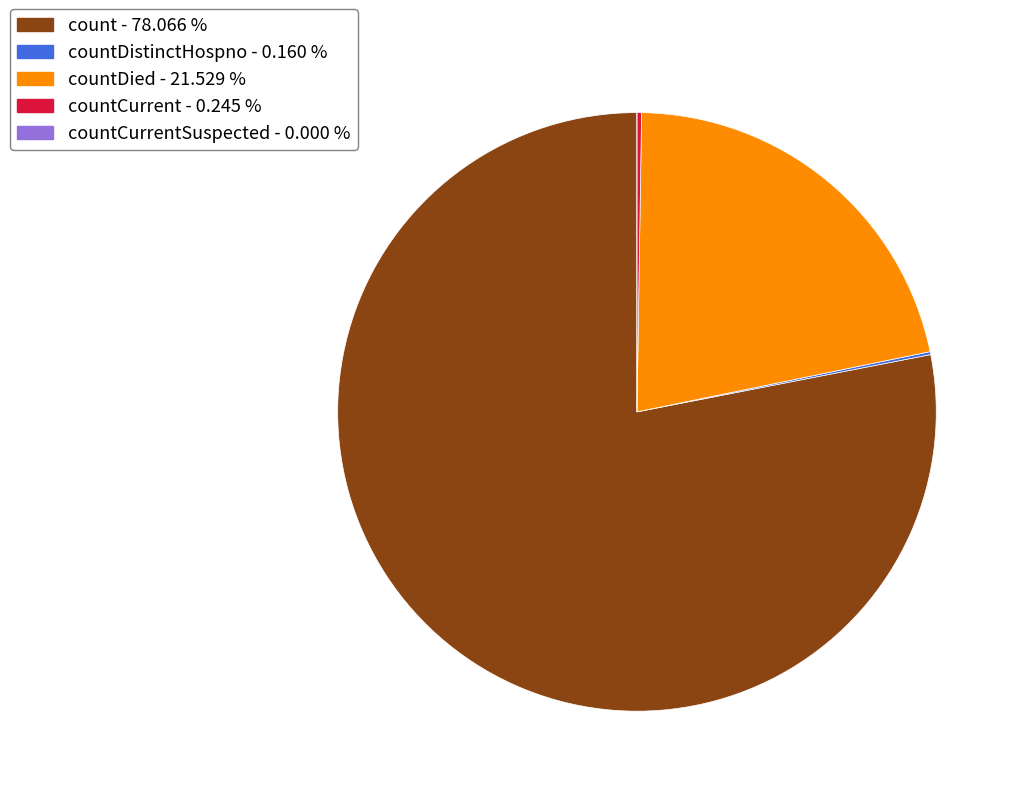

Is there a majority slice in this chart?

Yes